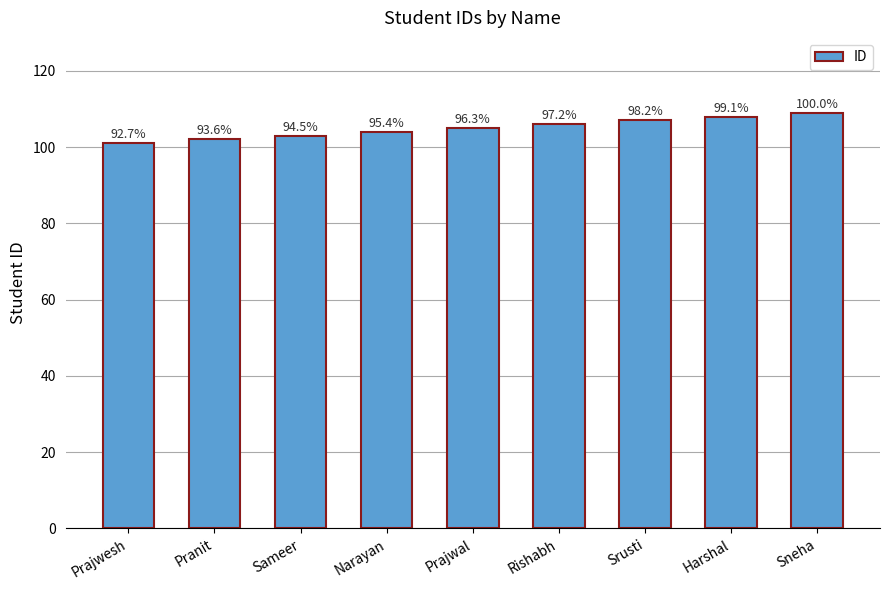

The chart shows a value of 65 at Rishabh. True or false?

False